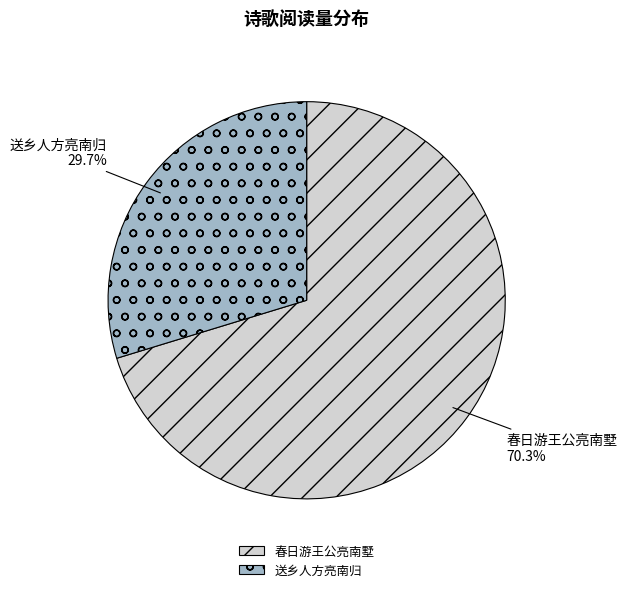

Which category accounts for the majority?

春日游王公亮南墅